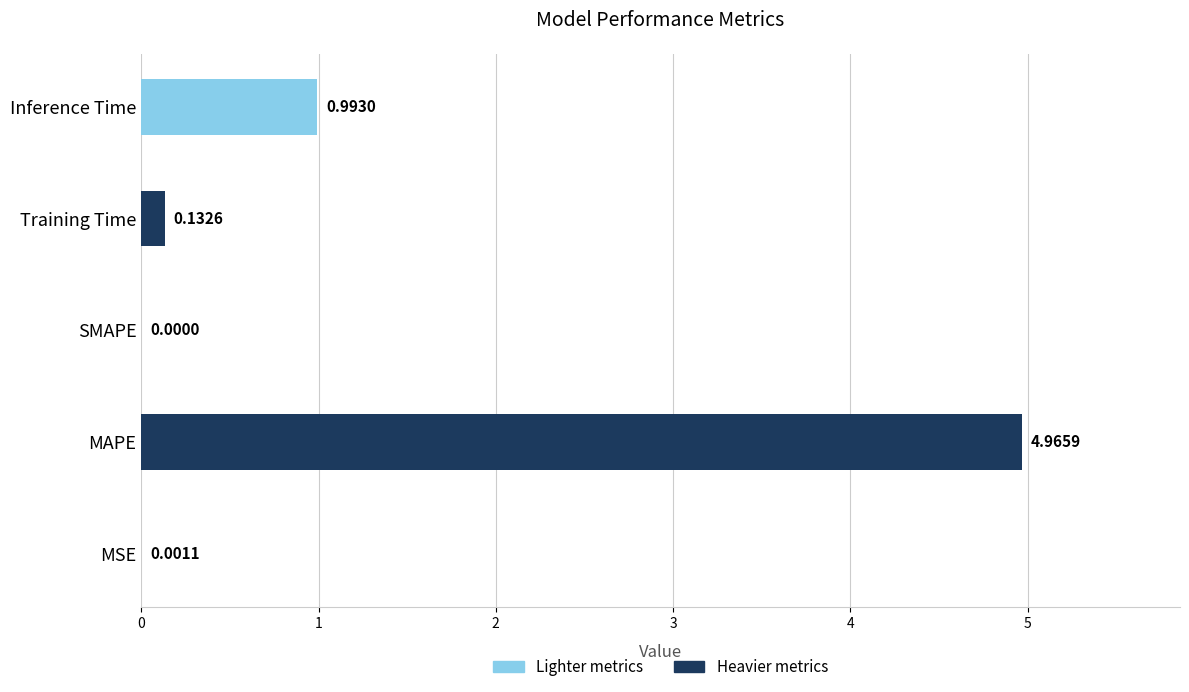

Which label corresponds to the largest value in the chart?

MAPE